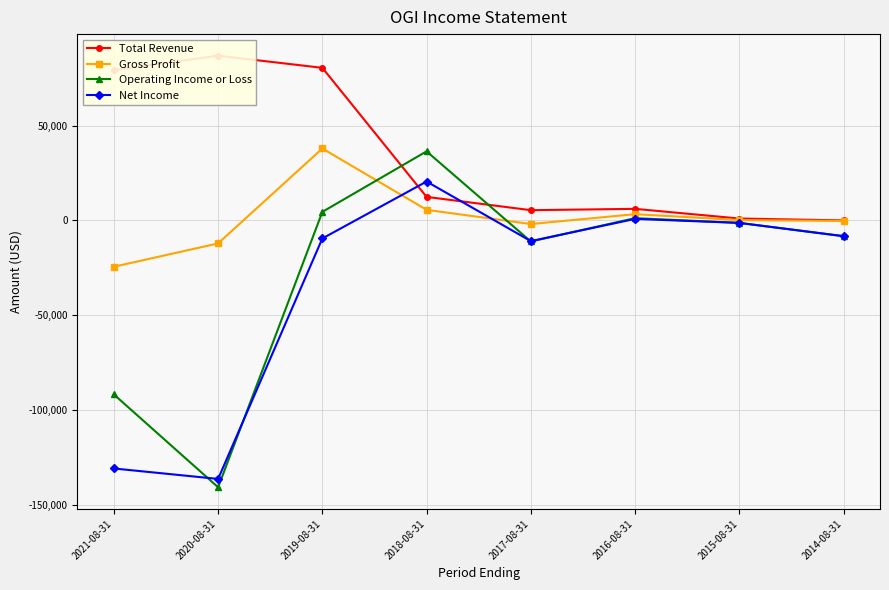

True or false: Net Income has more than 1 interior local peaks.

True